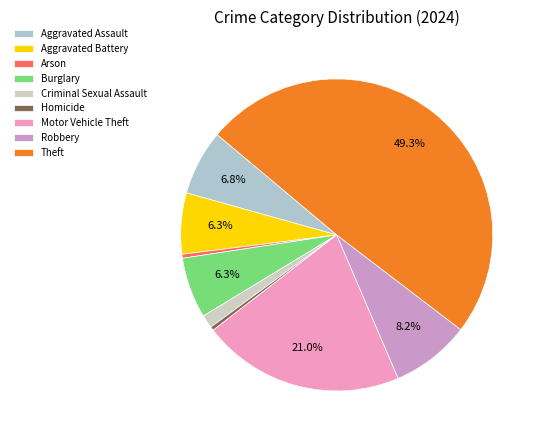

Which slice is the largest?

Theft